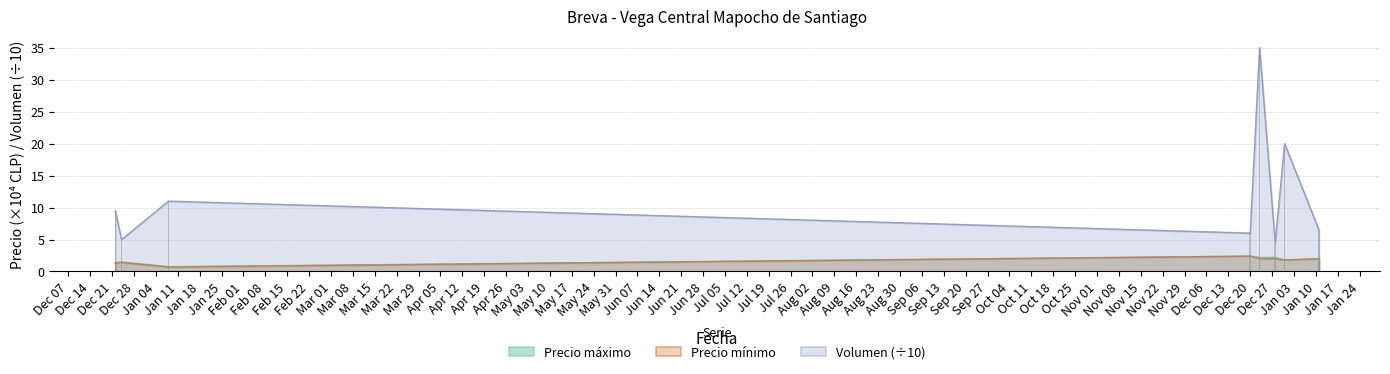

The value of Precio maximo at 2021-12-28 is 3.2. True or false?

False